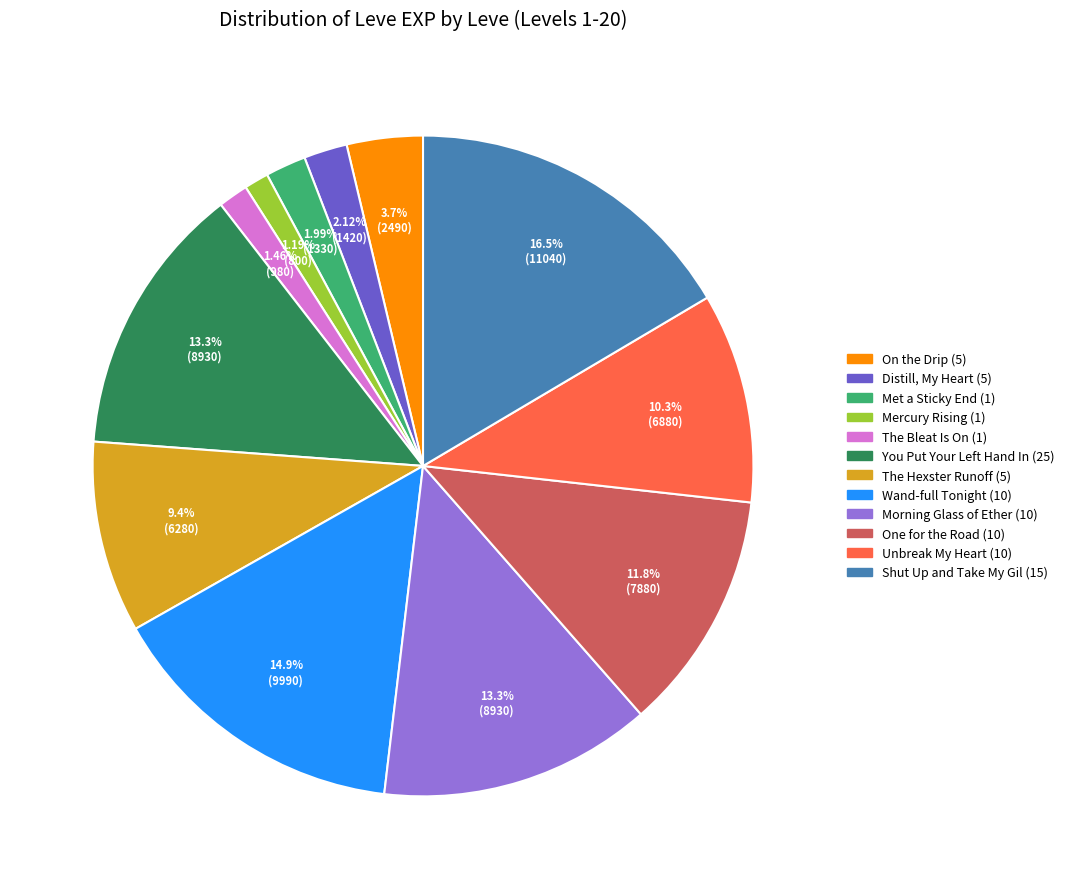

Is there any slice that represents more than half of the pie?

No